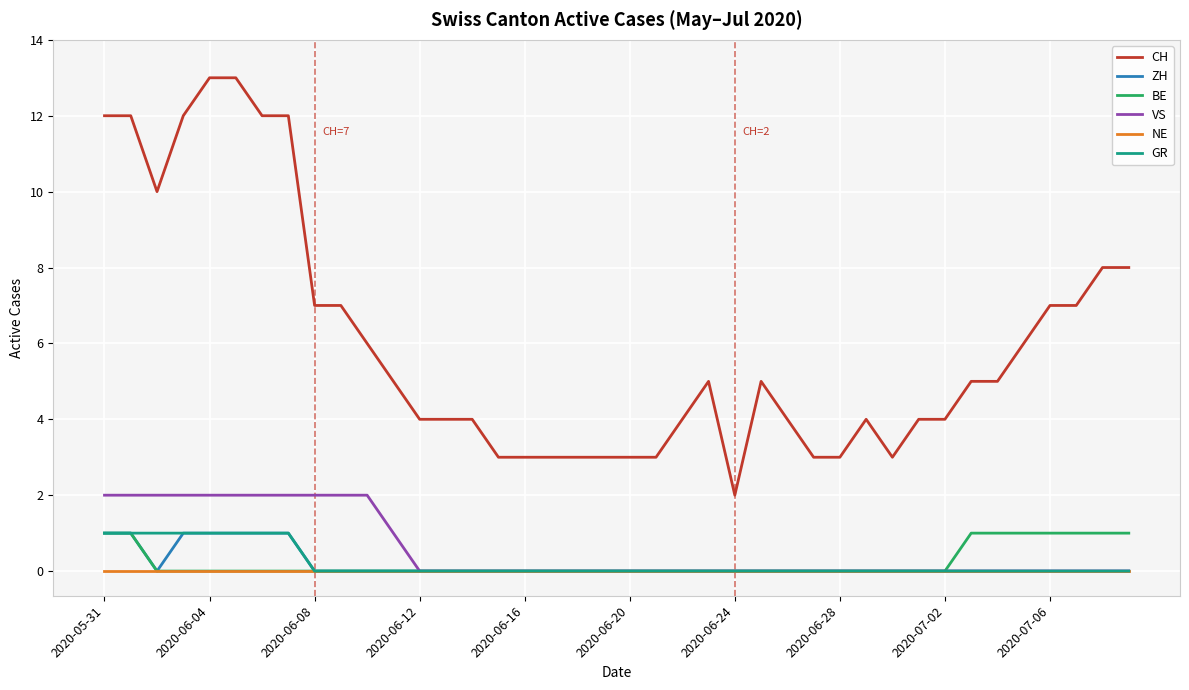

What is the greatest value displayed?

13